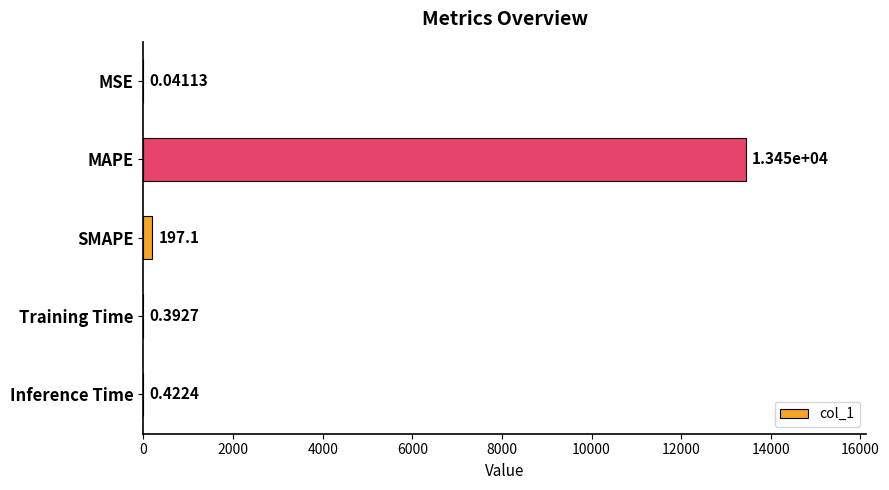

Are the bars horizontal?

Yes